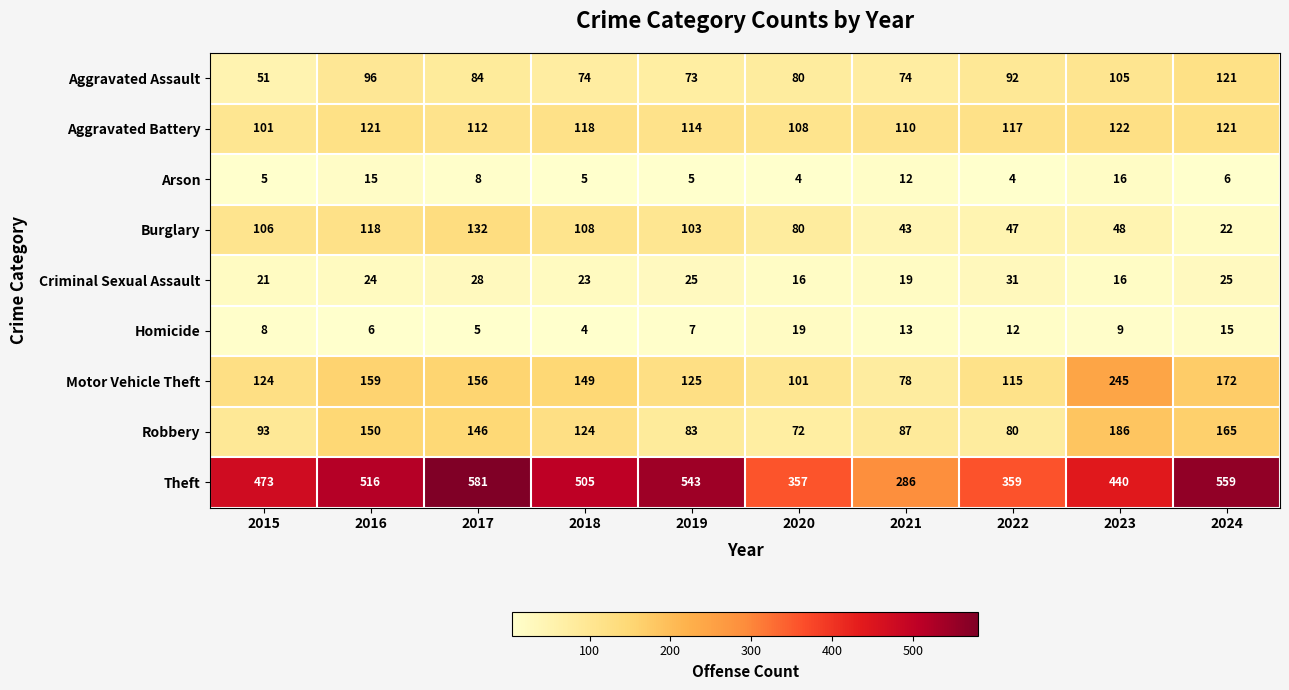

At 2022, list the series in order from smallest to largest.

Arson, Homicide, Criminal Sexual Assault, Burglary, Robbery, Aggravated Assault, Motor Vehicle Theft, Aggravated Battery, Theft